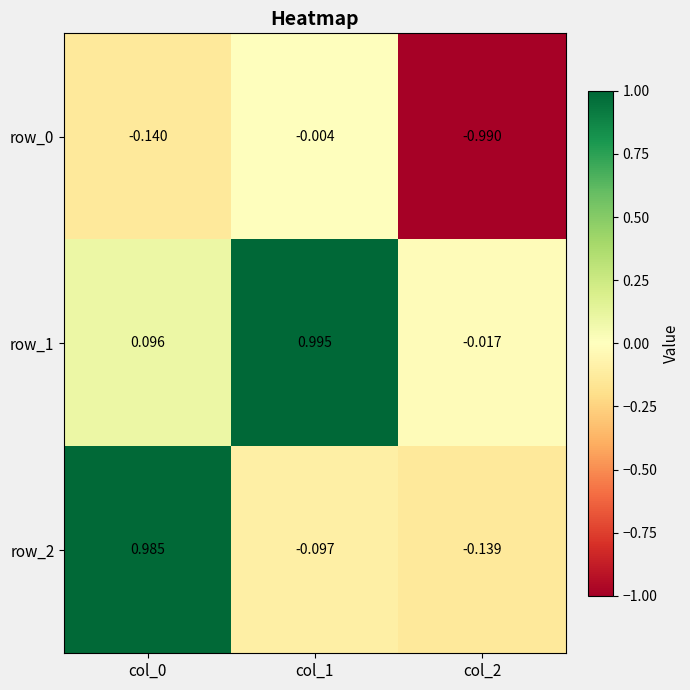

Which category has the highest value across all series?

col_1